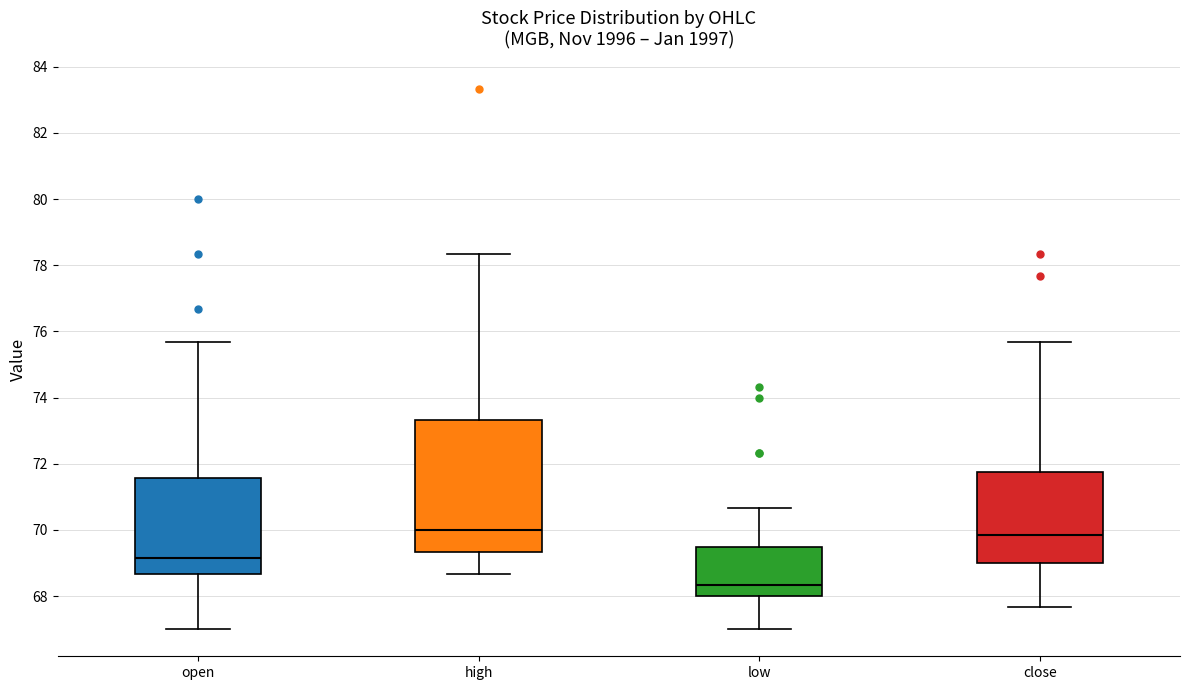

Reading left to right, transcribe this box plot: for each box, give where its median line is, the range the box spans, and where its two whiskers end, as read against the y-axis. The values are not printed on the chart, so give them approximately, as read against the axis.

open: median 69.2, box 68.6 to 71.6, whiskers 67.0 to 75.6
high: median 70.0, box 69.4 to 73.4, whiskers 68.6 to 78.4
low: median 68.4, box 68.0 to 69.4, whiskers 67.0 to 70.6
close: median 69.8, box 69.0 to 71.8, whiskers 67.6 to 75.6